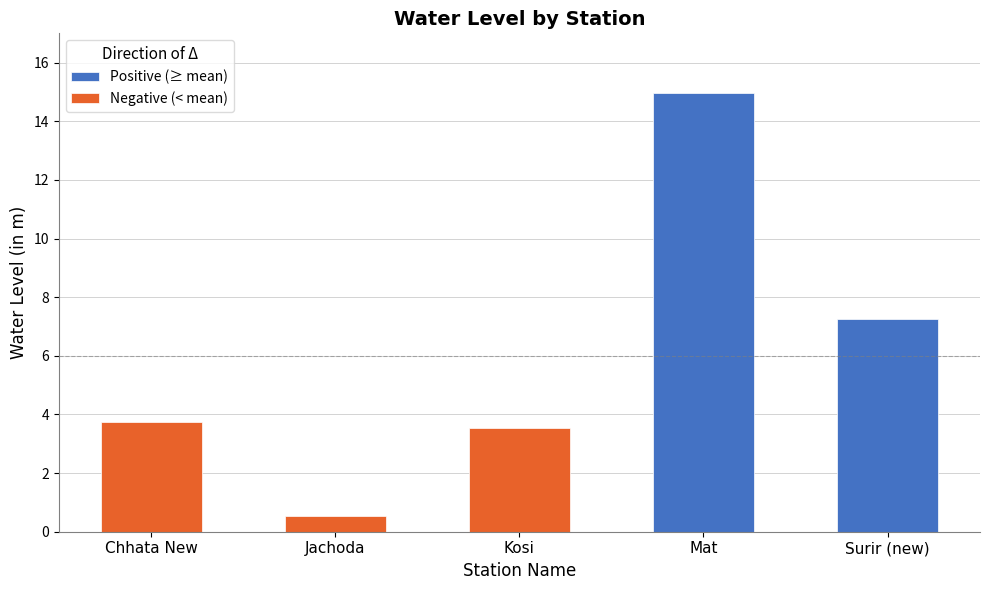

Read the value at Surir (new).

7.2